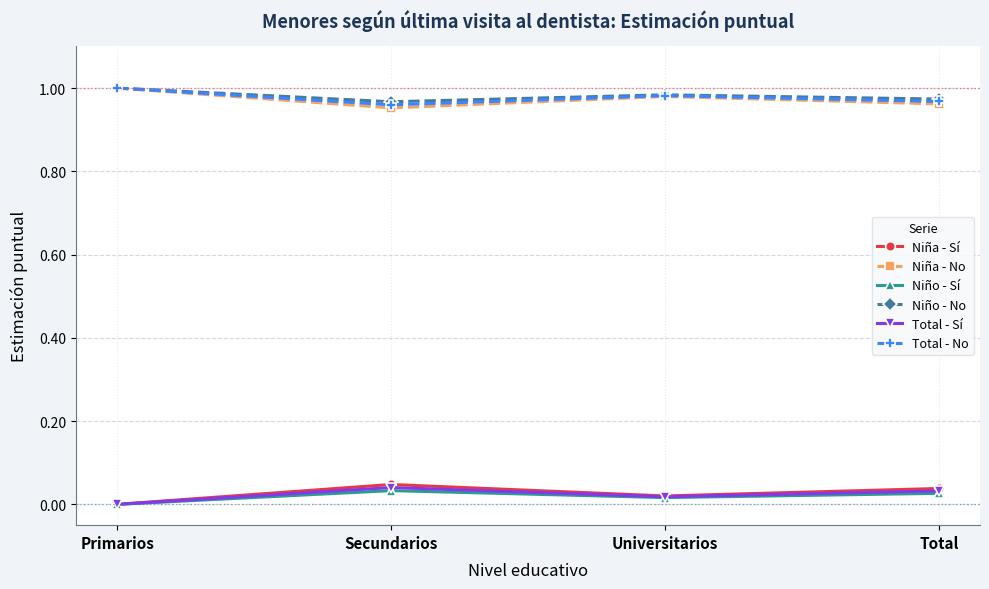

True or false: Niña - No and Total - Sí intersect in this chart.

False